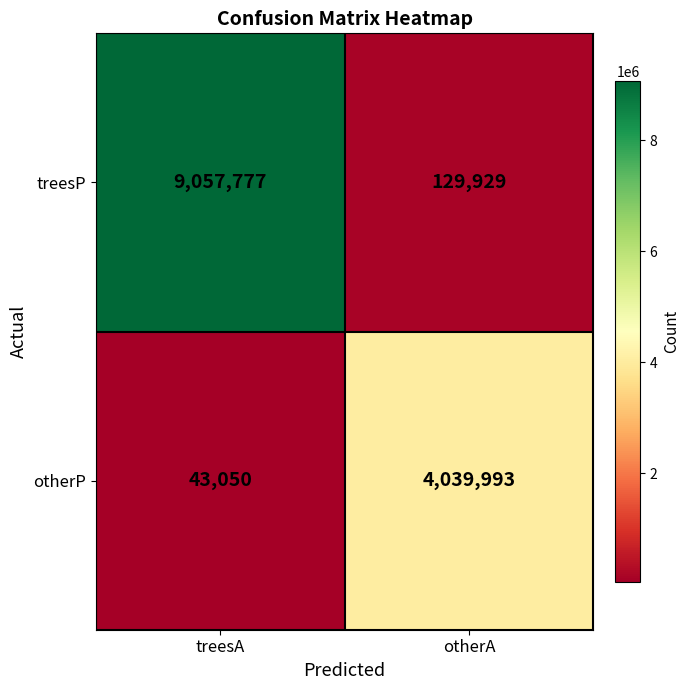

Which series has the widest spread of values?

treesP